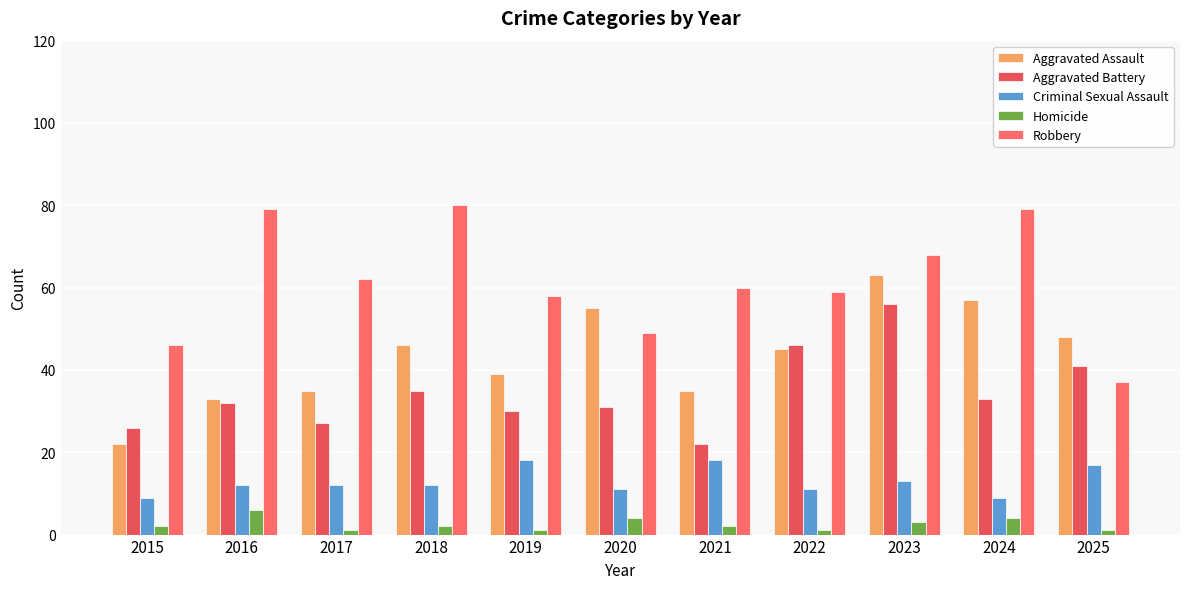

Which series has the largest range (max minus min)?

Robbery